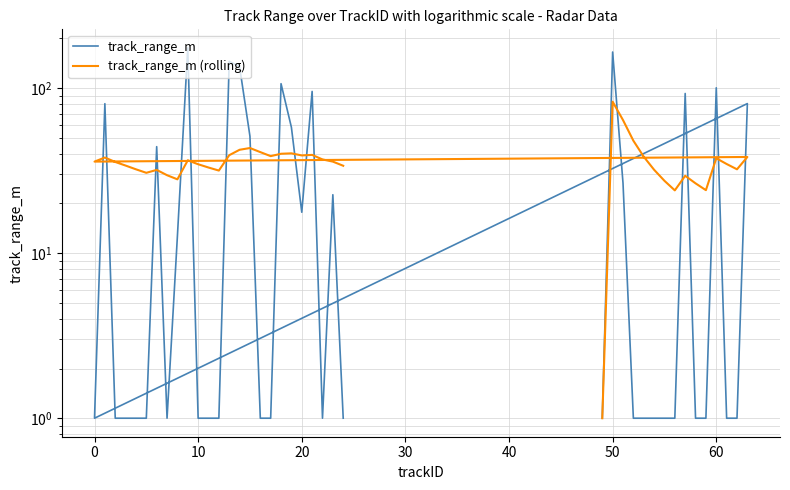

The value of track_range_m at 22 is 1.3. True or false?

False